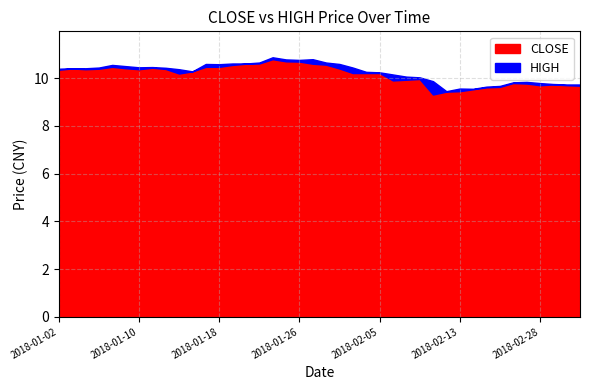

The CLOSE series shows 10.4 at 2018-01-12. True or false?

True